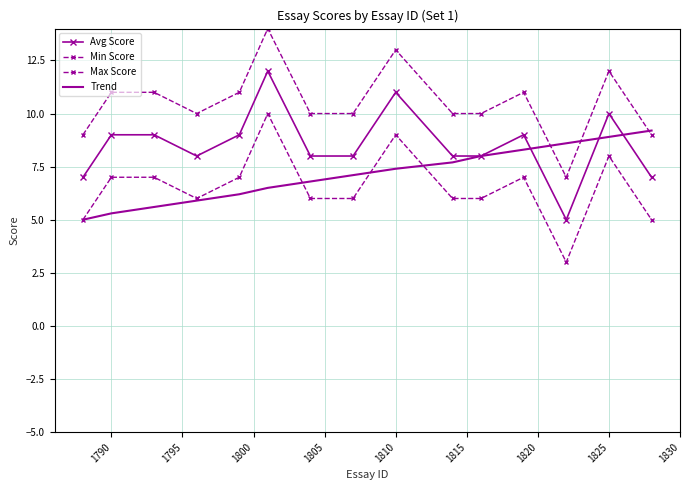

True or false: Min Score and Avg Score intersect in this chart.

False